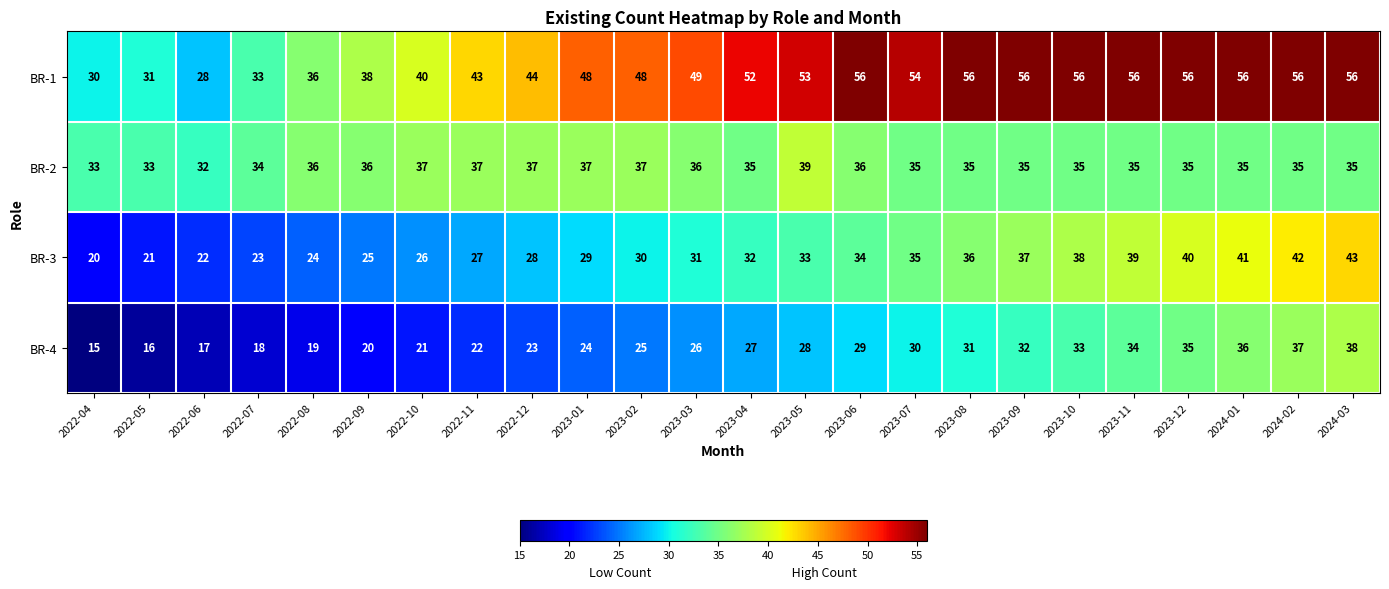

What is the greatest value displayed?

56